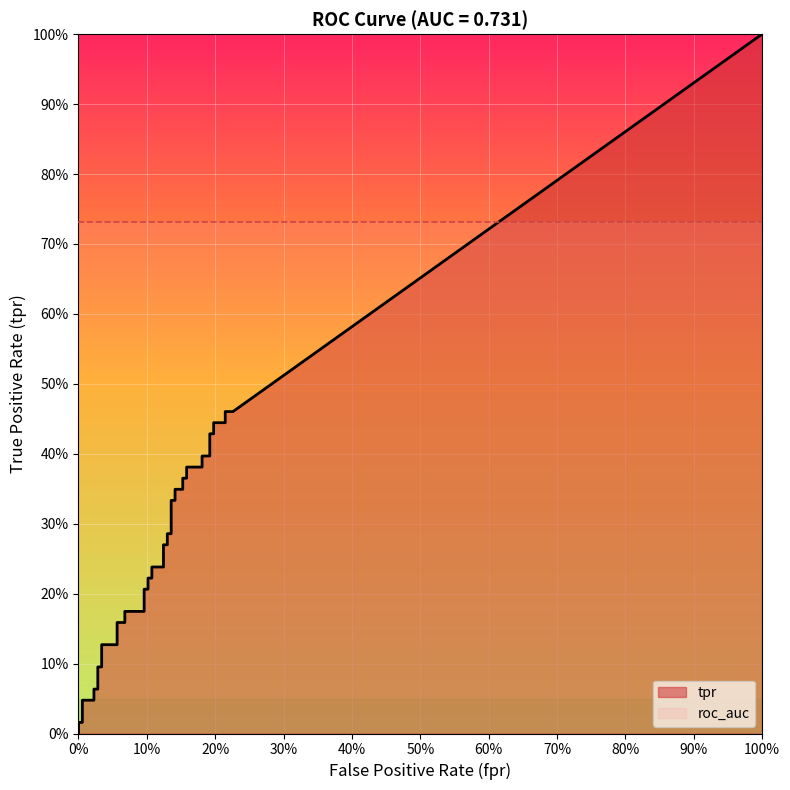

What is the value of the roc_auc point at the 40th from the left?

0.7